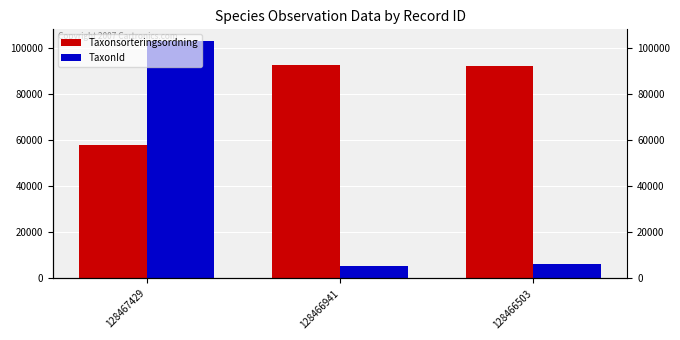

How many bars are there in total?

6